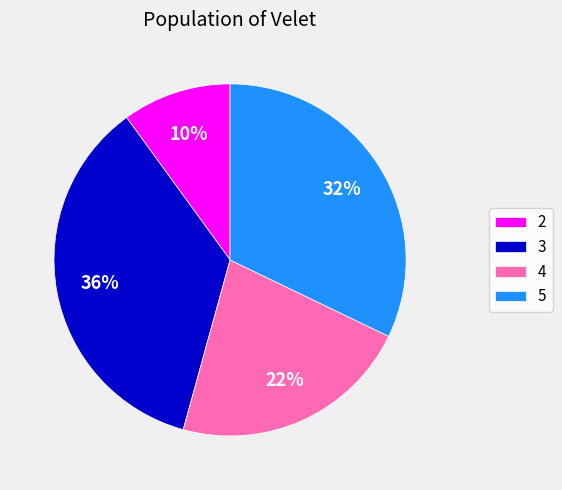

To the nearest percent, what is the difference between the largest and smallest slice percentages?

26%